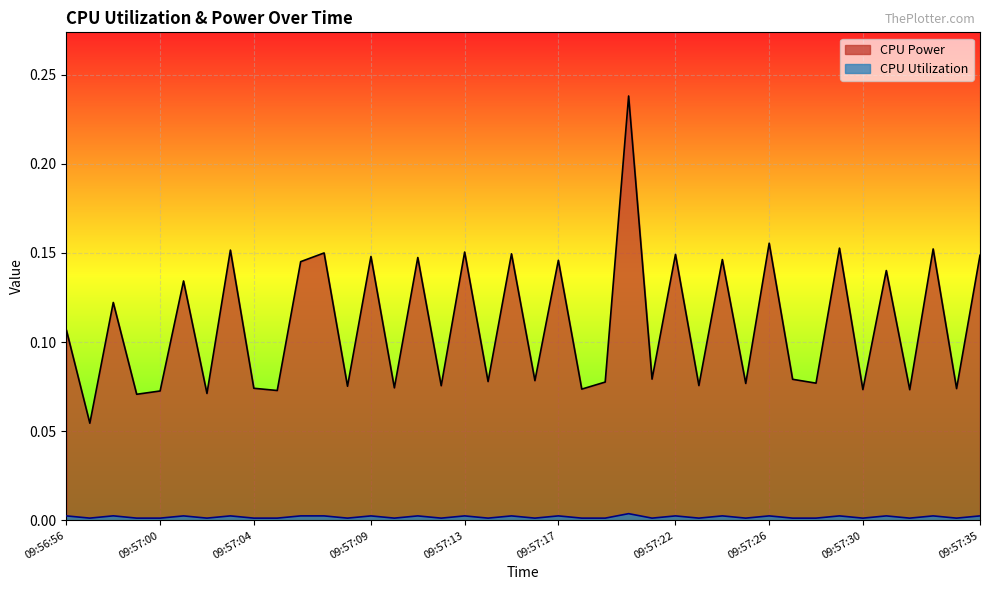

Where is the first local minimum for CPU Power?

09:56:57